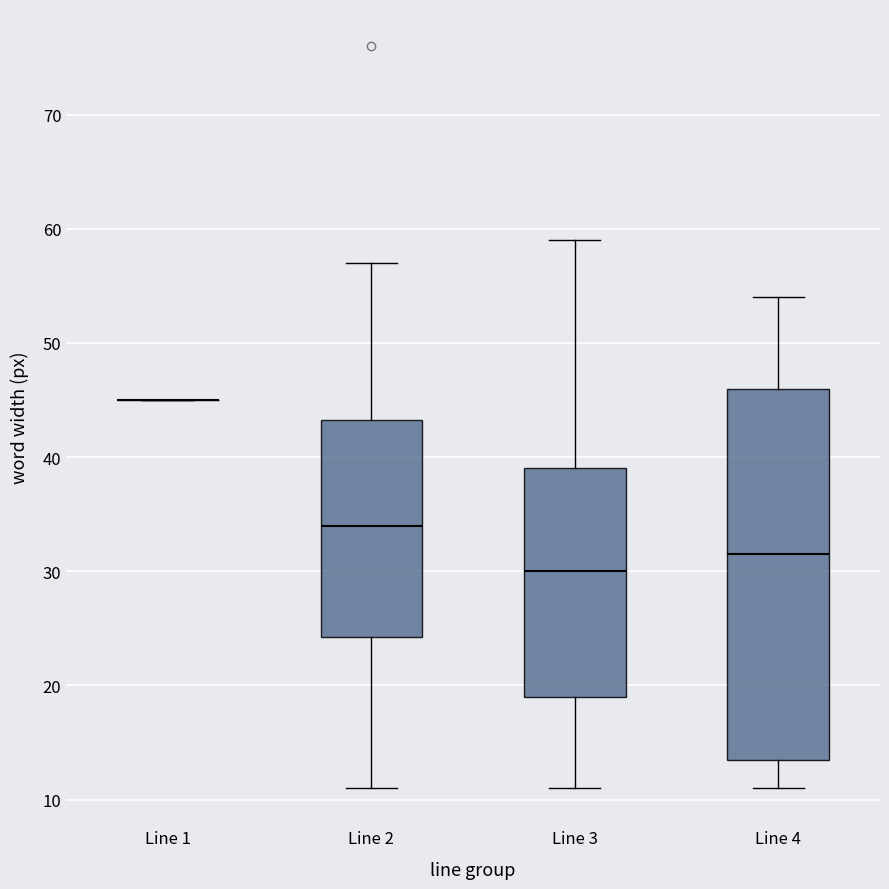

Reading left to right, transcribe this box plot: for each box, give where its median line is, the range the box spans, and where its two whiskers end, as read against the y-axis. The values are not printed on the chart, so give them approximately, as read against the axis.

Line 1: box collapsed to a line at 45, whiskers 45 to 45
Line 2: median 34, box 24 to 43, whiskers 11 to 57
Line 3: median 30, box 19 to 39, whiskers 11 to 59
Line 4: median 32, box 14 to 46, whiskers 11 to 54